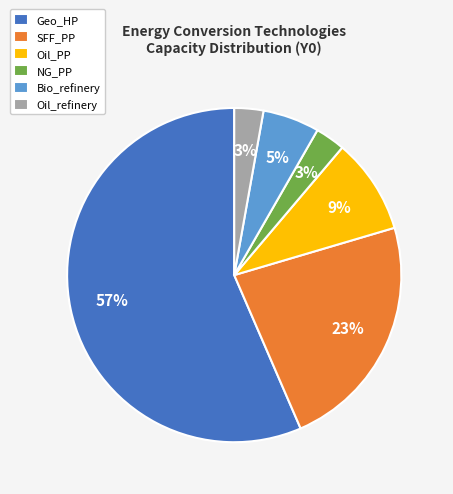

To the nearest percent, what is the difference between the largest and smallest slice percentages?

54%